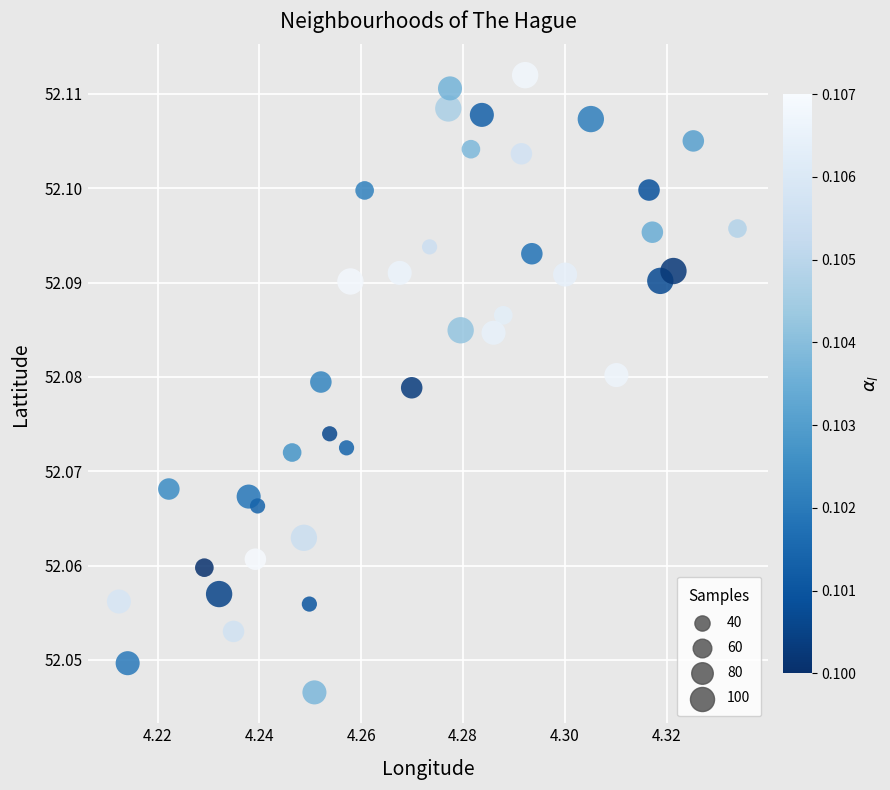

How many data points are displayed?

40